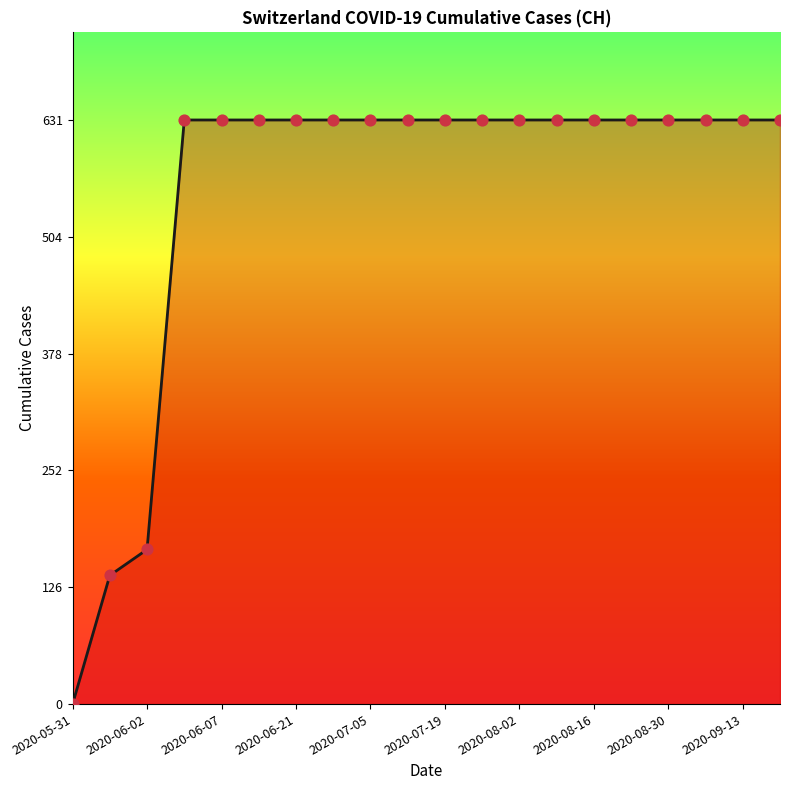

What is the difference between the maximum and minimum values?

631